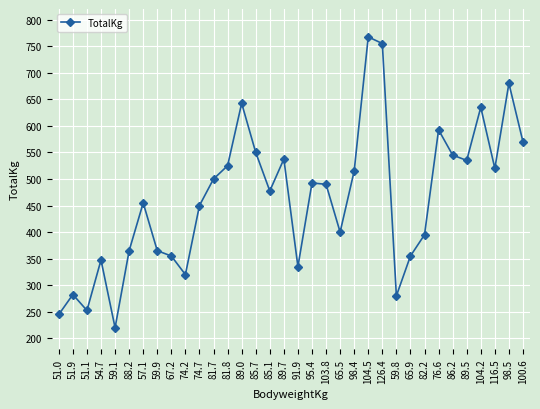

Which category has the lowest value across all series?

59.1